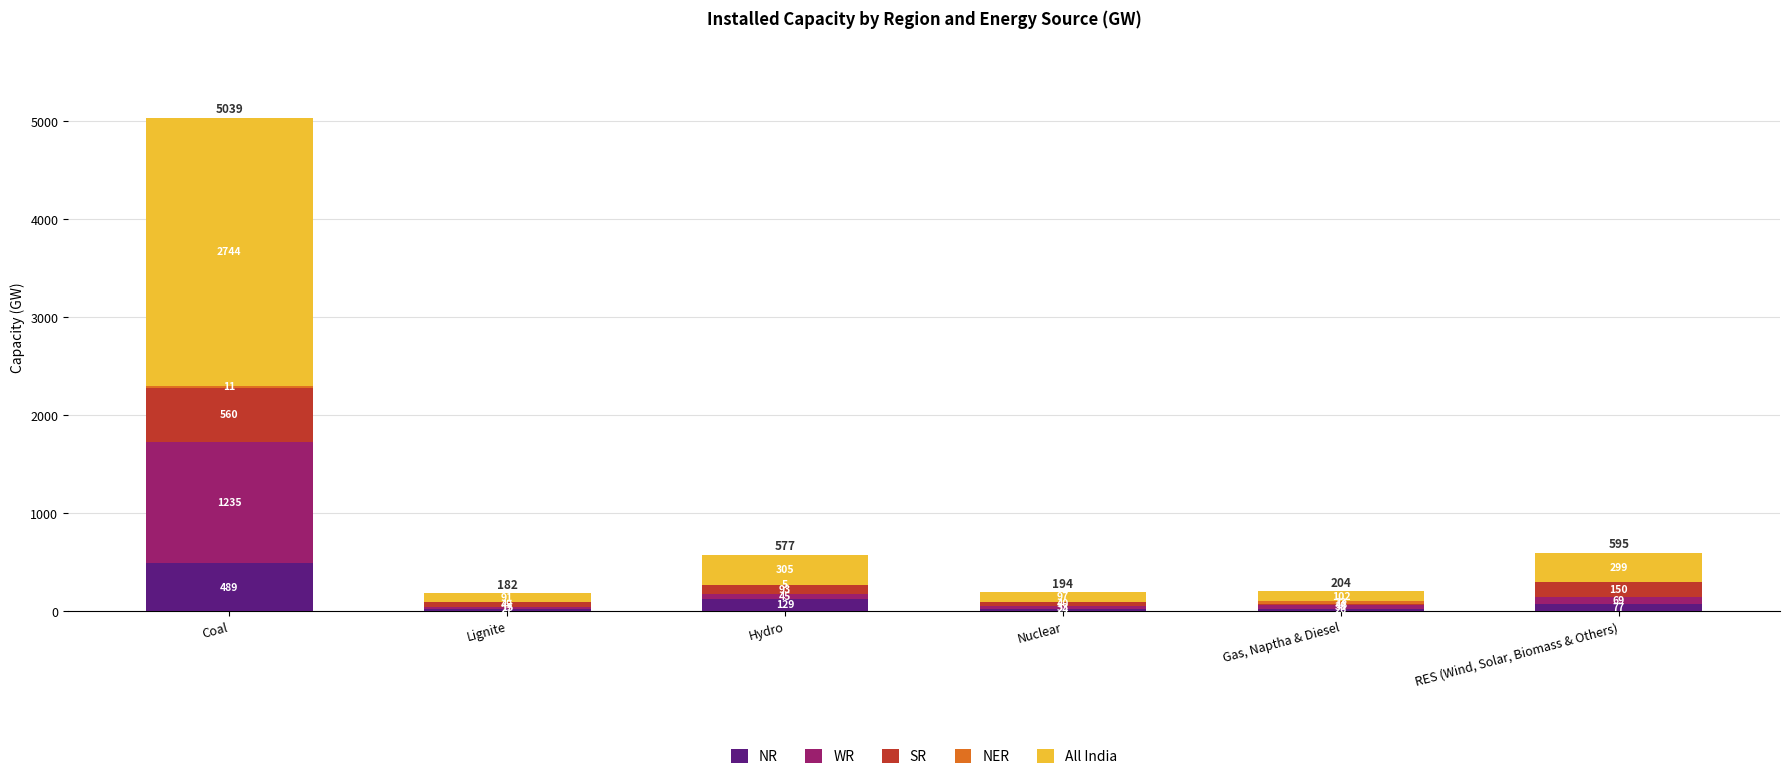

What value does the NR series have at RES (Wind, Solar, Biomass & Others)?

77